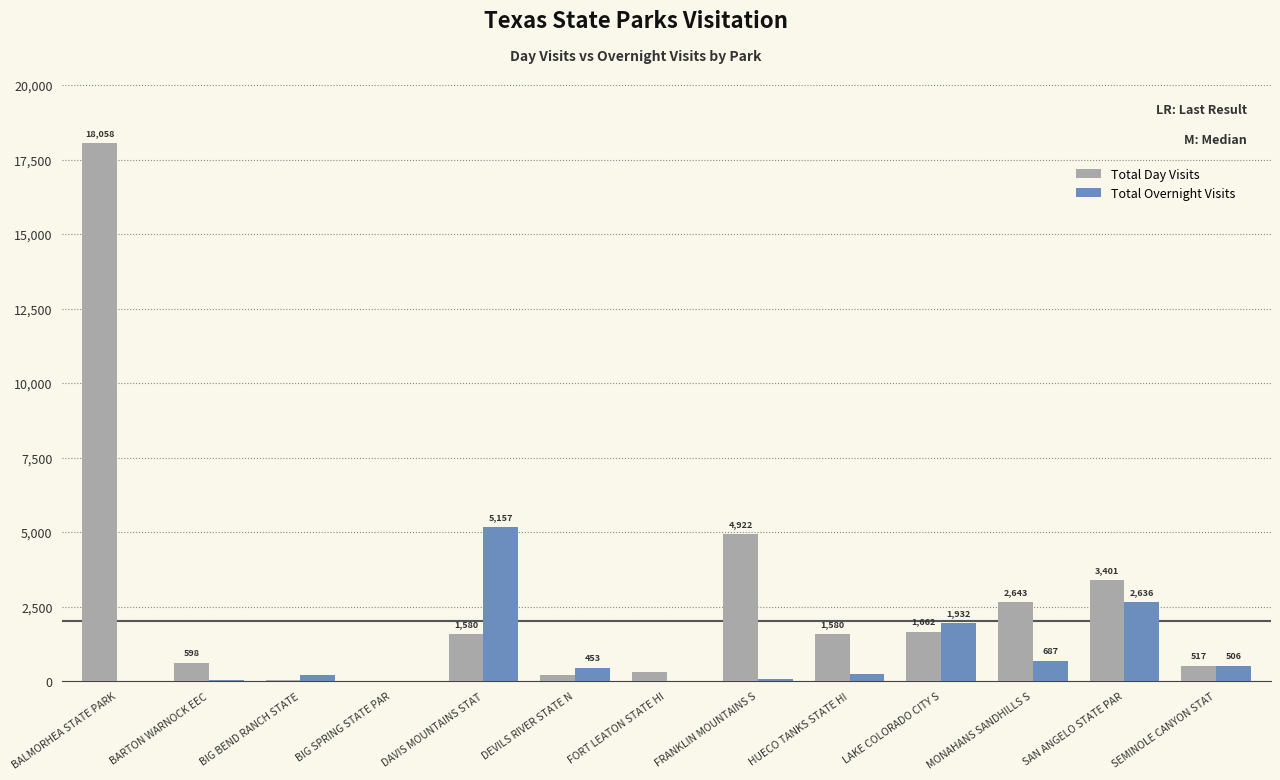

What is the maximum value for Total Day Visits?

18058